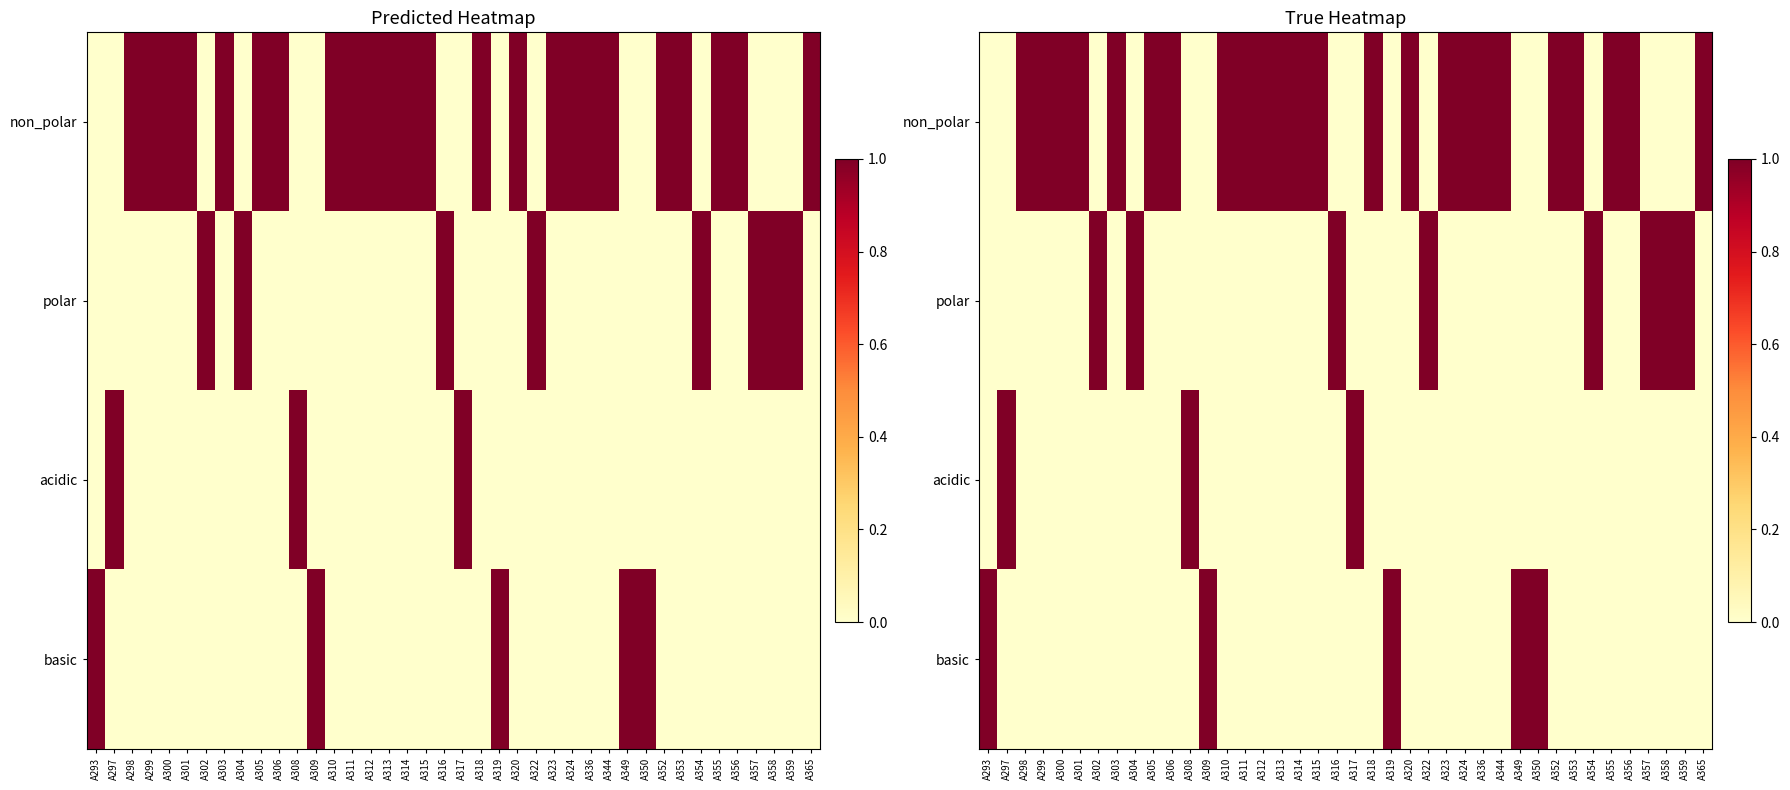

What is the difference between the highest and lowest values at A305?

1